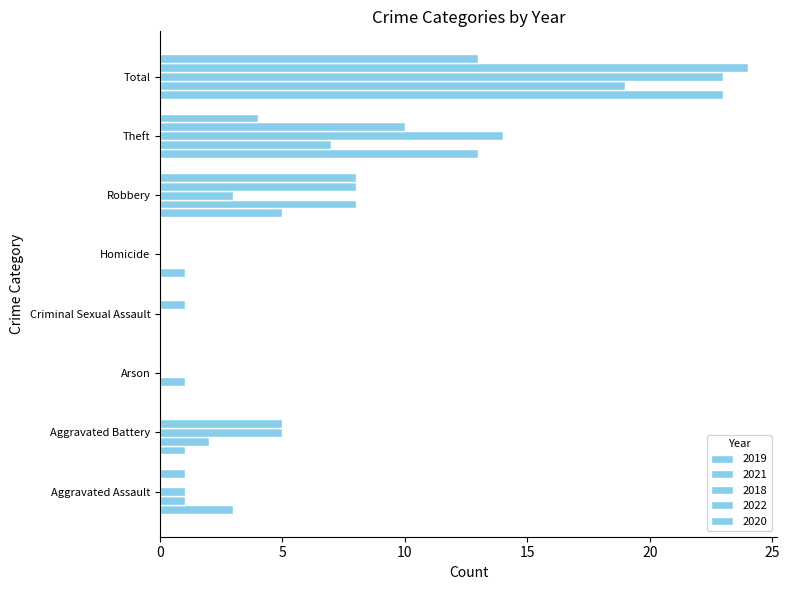

What is the sum of the 2018 values at Theft and Aggravated Assault?

15